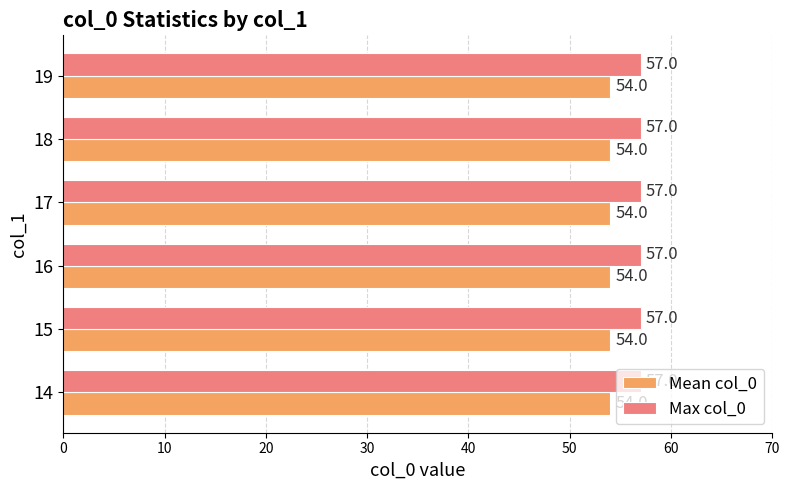

What is the spread (max minus min) of values at 14?

3